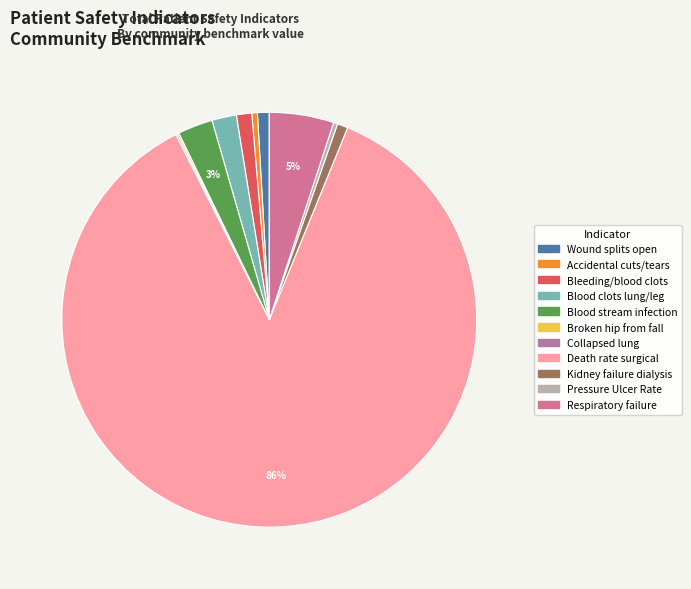

Which category has the biggest portion of the pie?

Death rate surgical